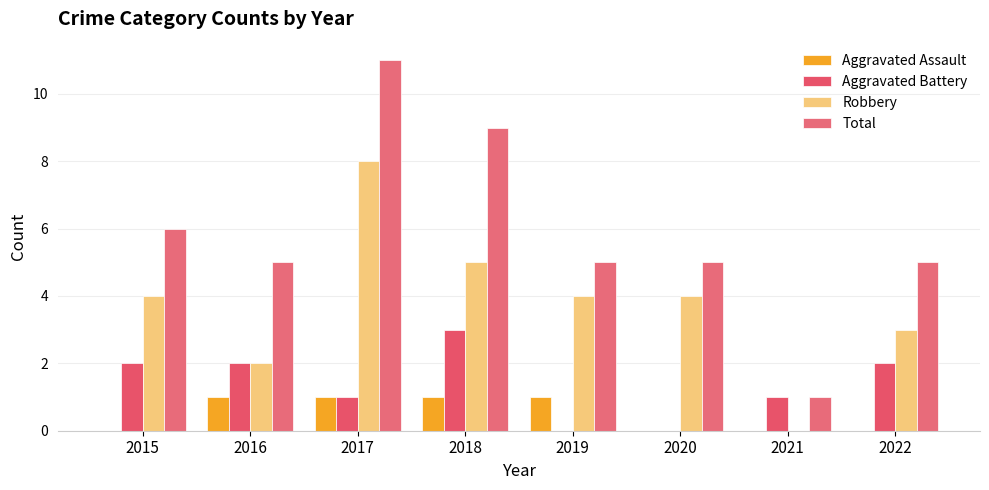

At which category does the chart reach its minimum across all series?

2015